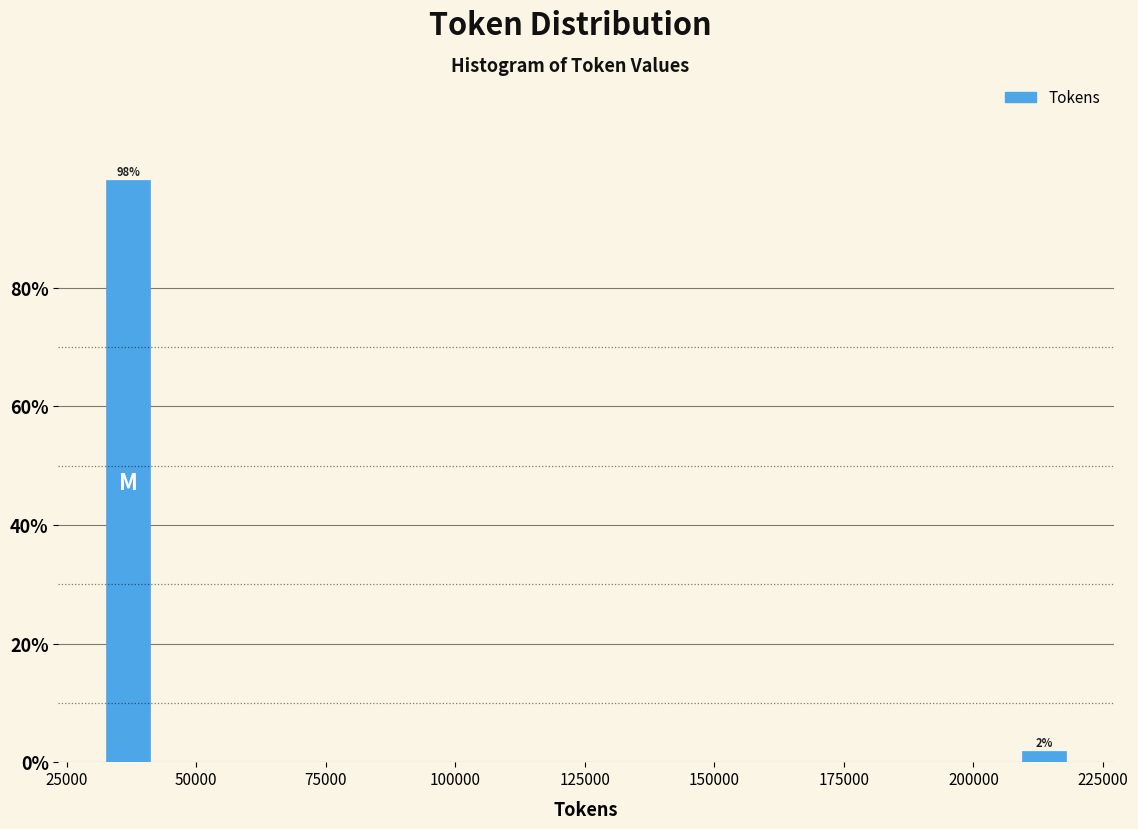

Read against the x-axis, roughly where is the centre of the tallest bar?

35000